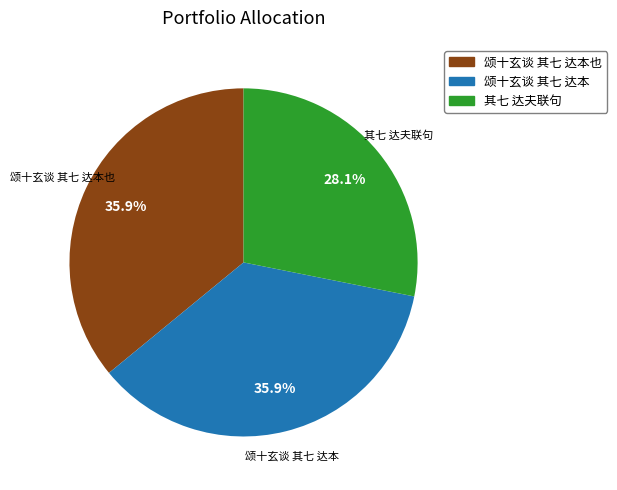

Is there any slice that represents more than half of the pie?

No